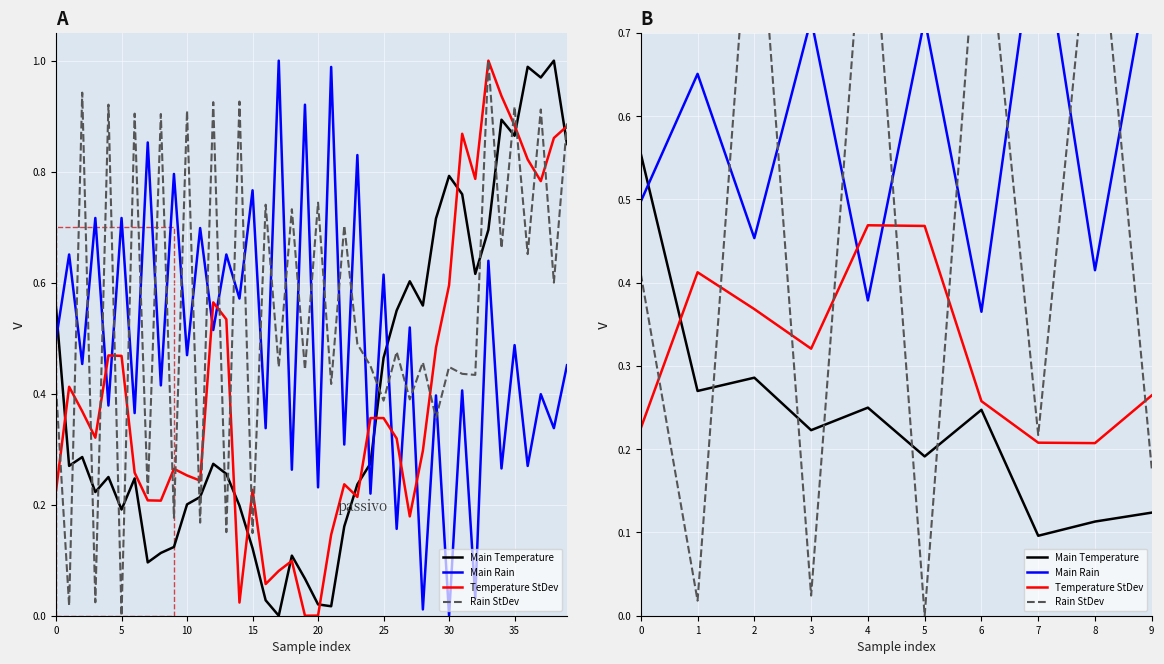

Reading left to right, what are all the values shown in this chart?

Main Temperature: 0.6	0.3	0.3	0.2	0.2	0.2	0.2	0.1	0.1	0.1
Main Rain: 0.5	0.7	0.5	0.7	0.4	0.7	0.4	0.9	0.4	0.8
Temperature StDev: 0.2	0.4	0.4	0.3	0.5	0.5	0.3	0.2	0.2	0.3
Rain StDev: 0.4	0.0	0.9	0.0	0.9	0.0	0.9	0.2	0.9	0.2